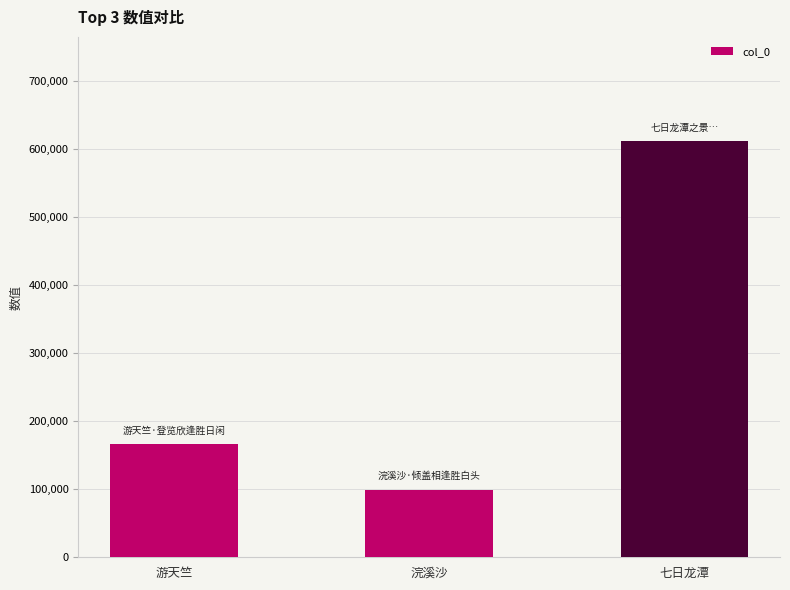

What is the difference between the second highest and minimum values?

67713